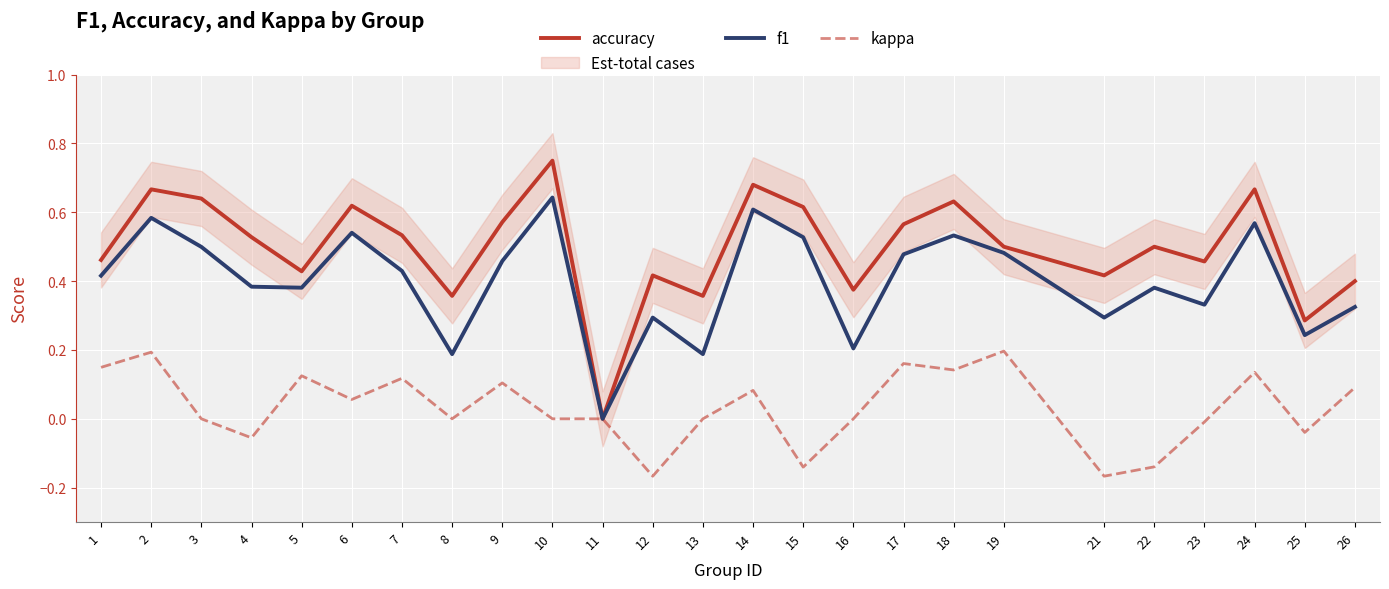

What is the difference between the accuracy values at 14 and 9?

0.1